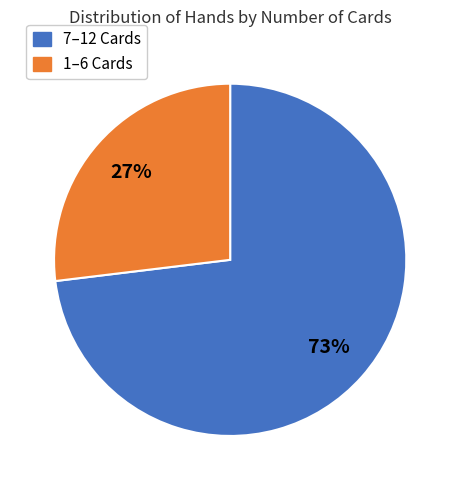

To the nearest percent, what is the average slice percentage?

50%